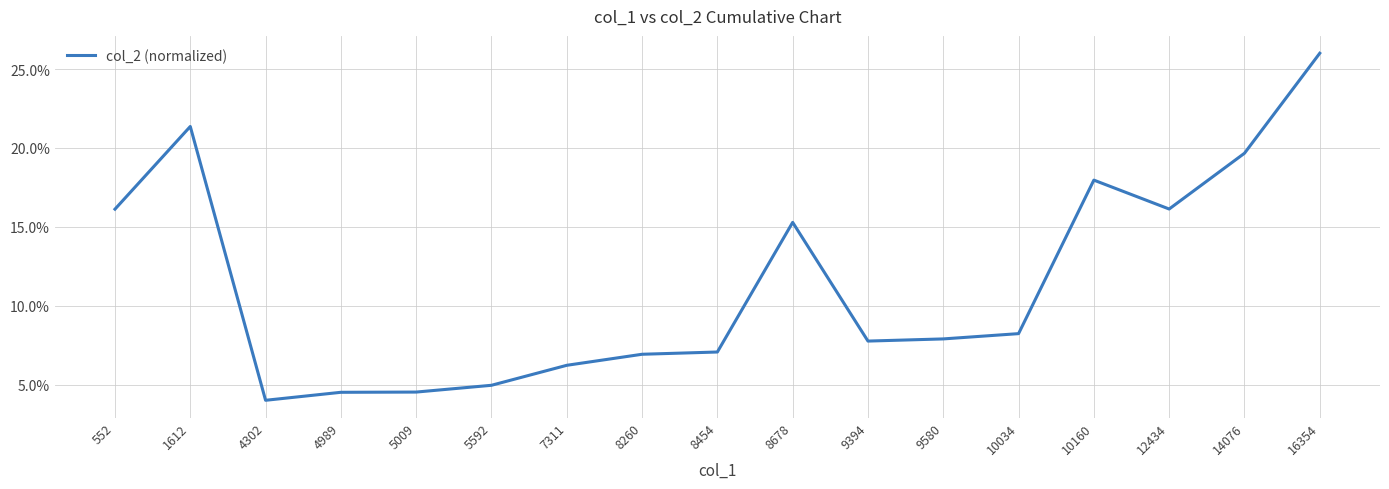

Does the chart have visible grid lines?

Yes